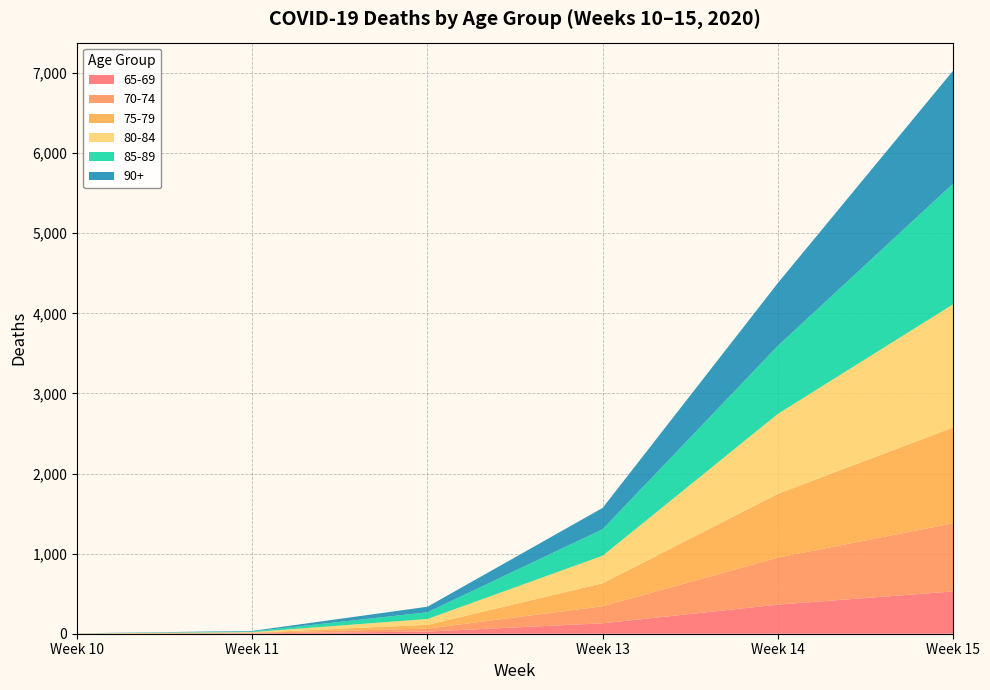

At which category is the sum across all series the highest?

Week 15